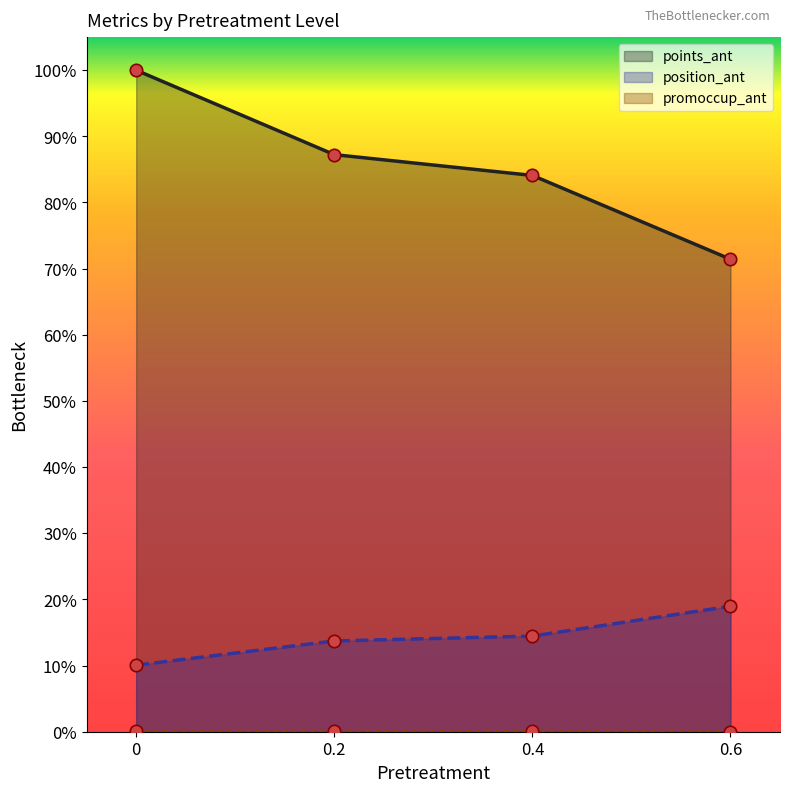

Is the value of points_ant at 0.4 greater than the value of position_ant at 0.2?

Yes